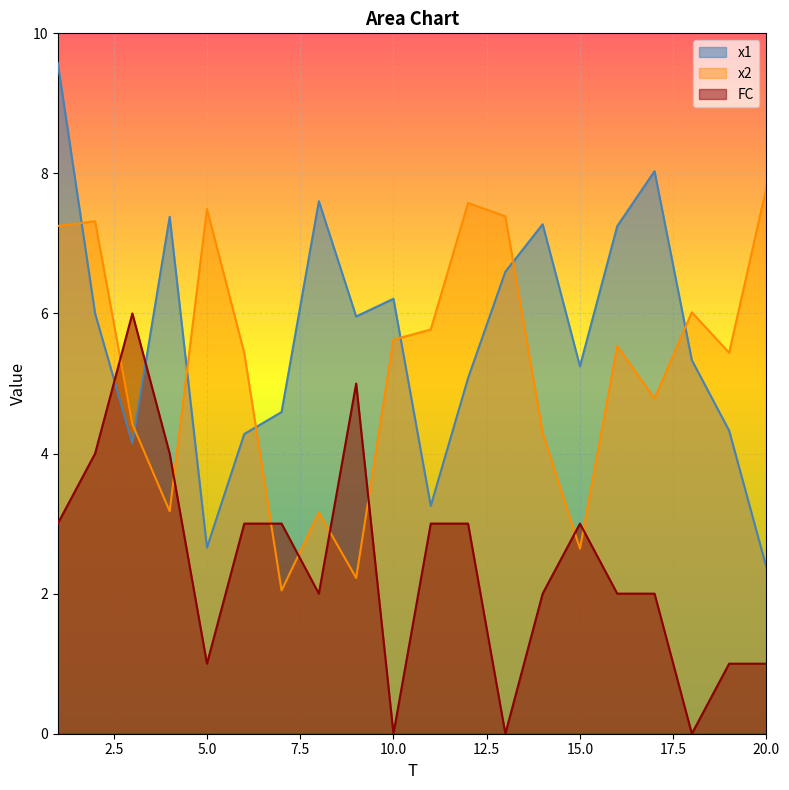

How many lines are shown in the chart?

3